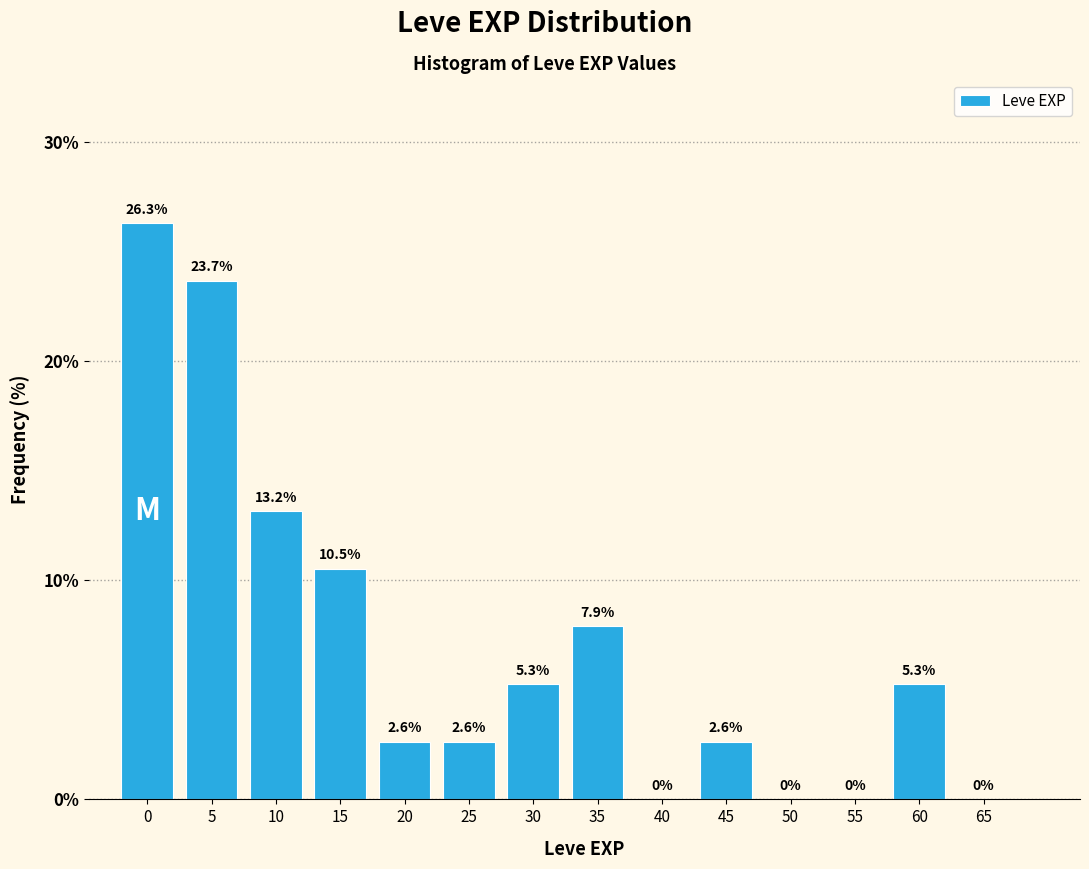

Reading left to right, transcribe all the data shown in this chart.

0=26.3	5=23.7	10=13.2	15=10.5	20=2.6	25=2.6	30=5.3	35=7.9	40=0.0	45=2.6	50=0.0	55=0.0	60=5.3	65=0.0